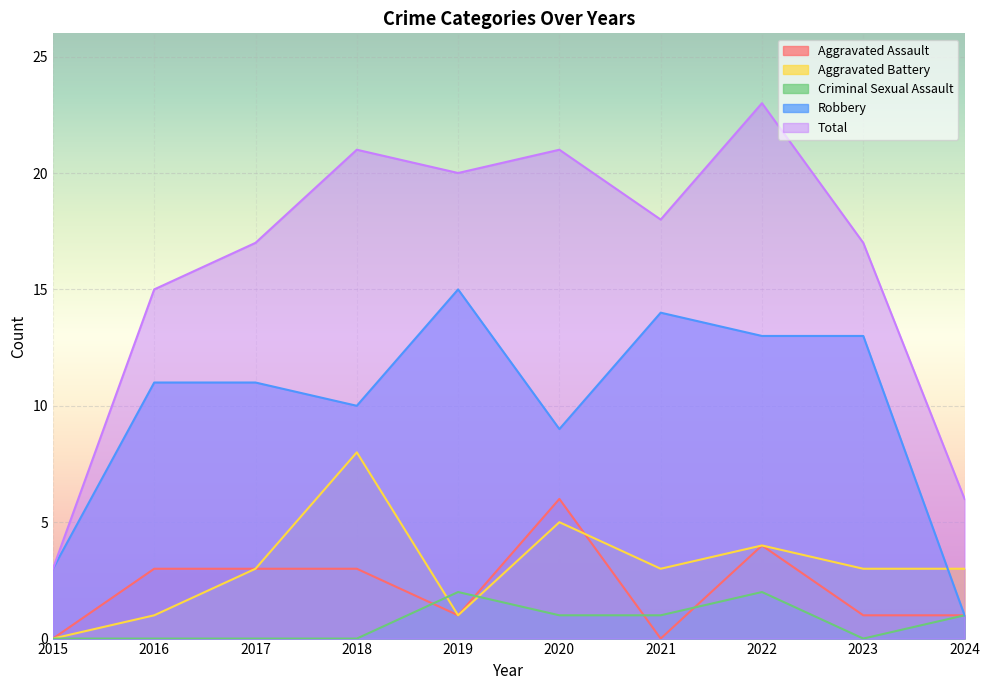

Reading left to right, what are all the values shown in this chart?

Aggravated Assault: 2015=0	2016=3	2017=3	2018=3	2019=1	2020=6	2021=0	2022=4	2023=1	2024=1
Aggravated Battery: 2015=0	2016=1	2017=3	2018=8	2019=1	2020=5	2021=3	2022=4	2023=3	2024=3
Criminal Sexual Assault: 2015=0	2016=0	2017=0	2018=0	2019=2	2020=1	2021=1	2022=2	2023=0	2024=1
Robbery: 2015=3	2016=11	2017=11	2018=10	2019=15	2020=9	2021=14	2022=13	2023=13	2024=1
Total: 2015=3	2016=15	2017=17	2018=21	2019=20	2020=21	2021=18	2022=23	2023=17	2024=6